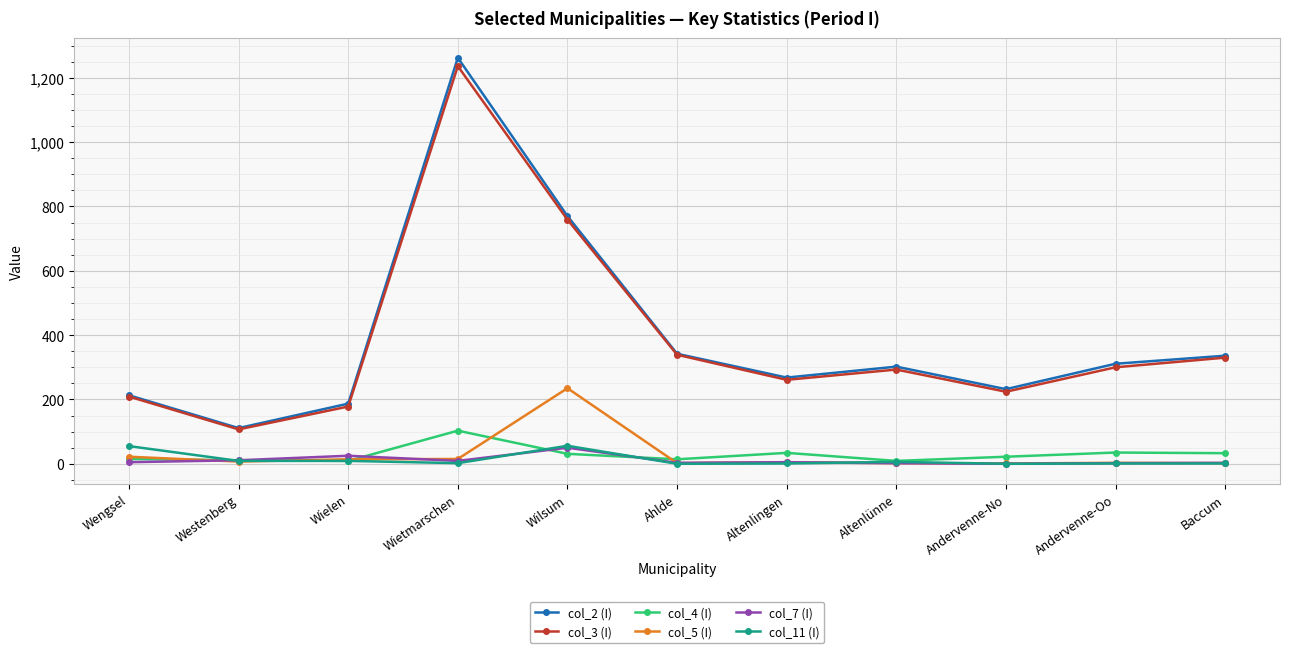

What is the total value across all series at Andervenne-No?

479